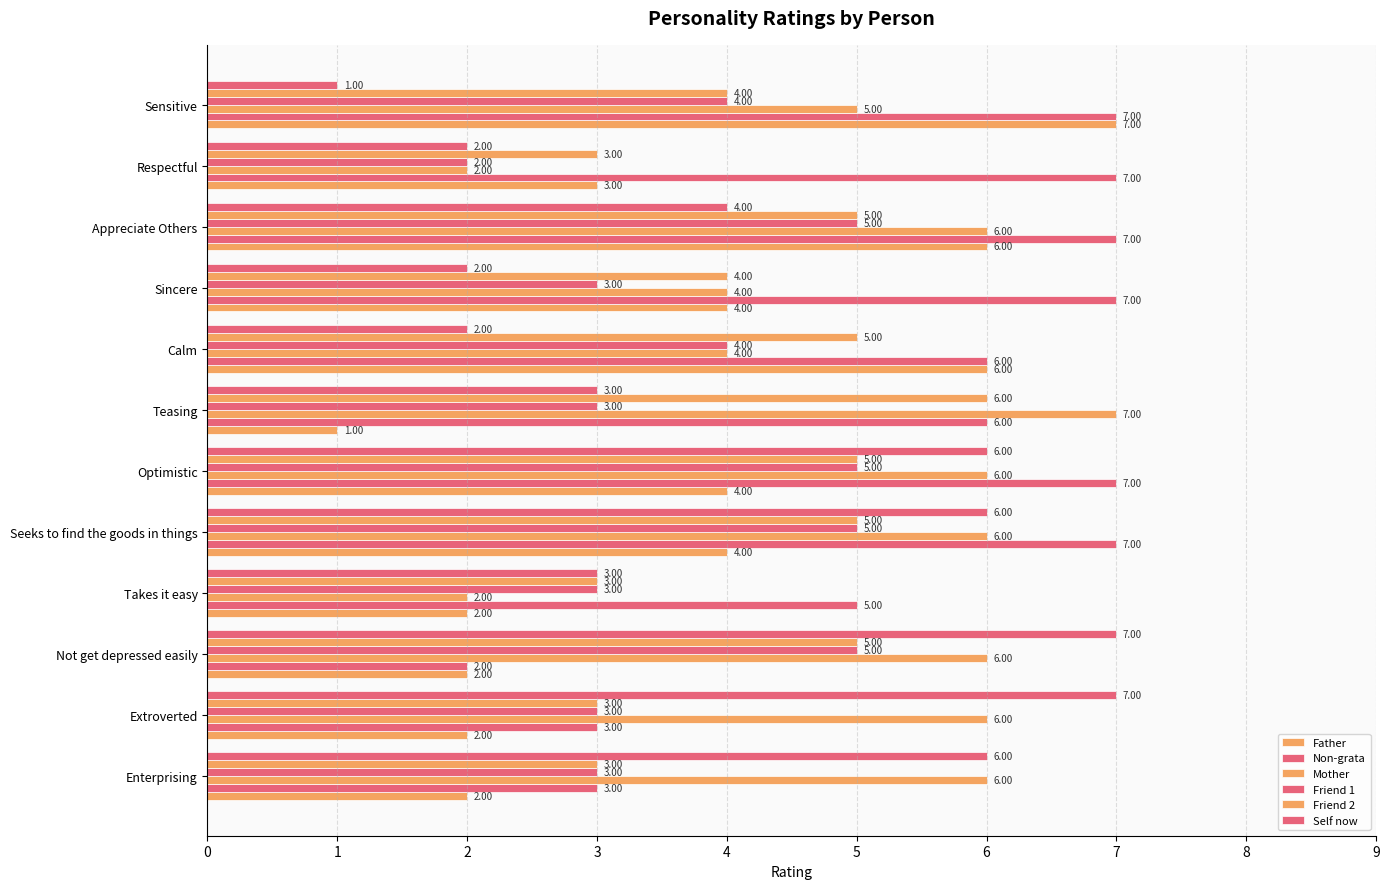

Count the number of categories in the chart.

12